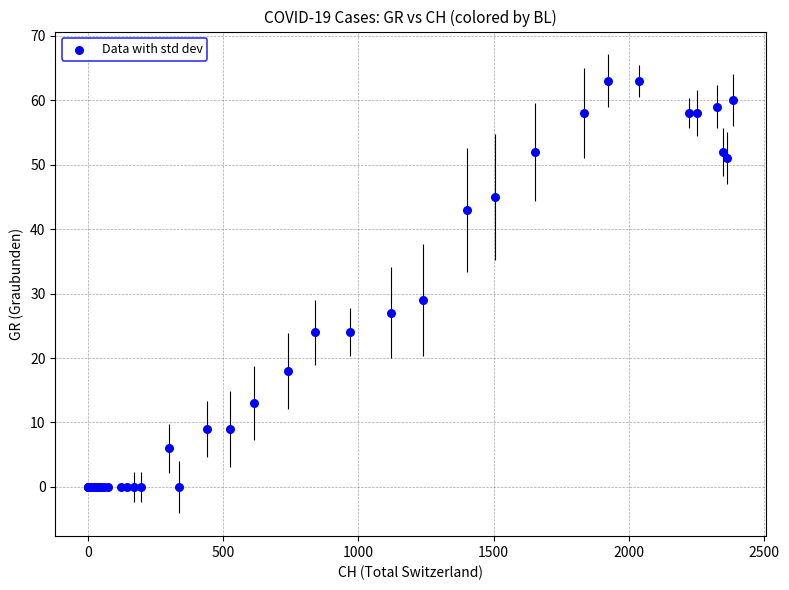

What Y value in the scatter plot is closest to 31?

29